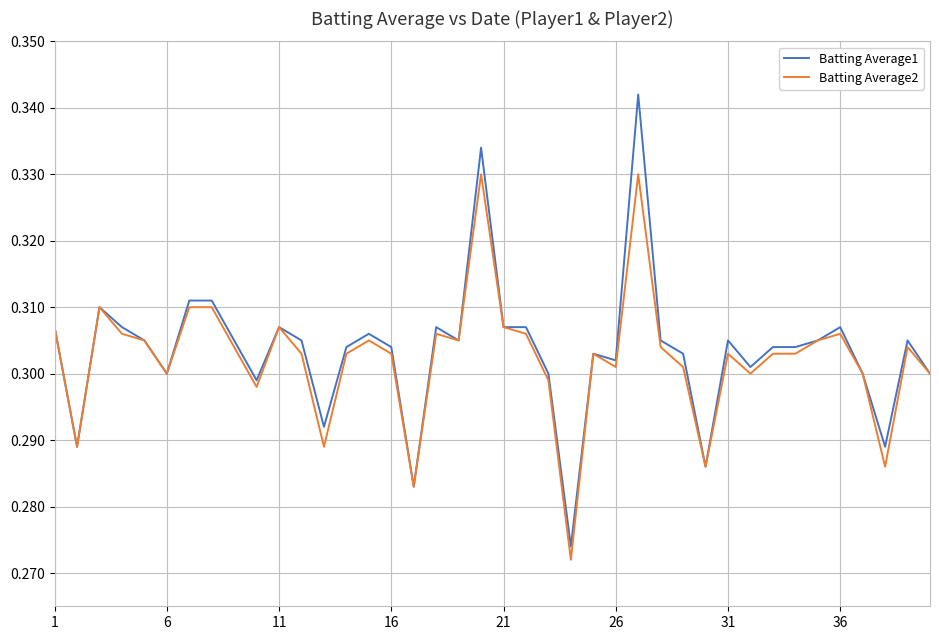

Rank the series by their maximum value, from highest to lowest.

Batting Average1, Batting Average2